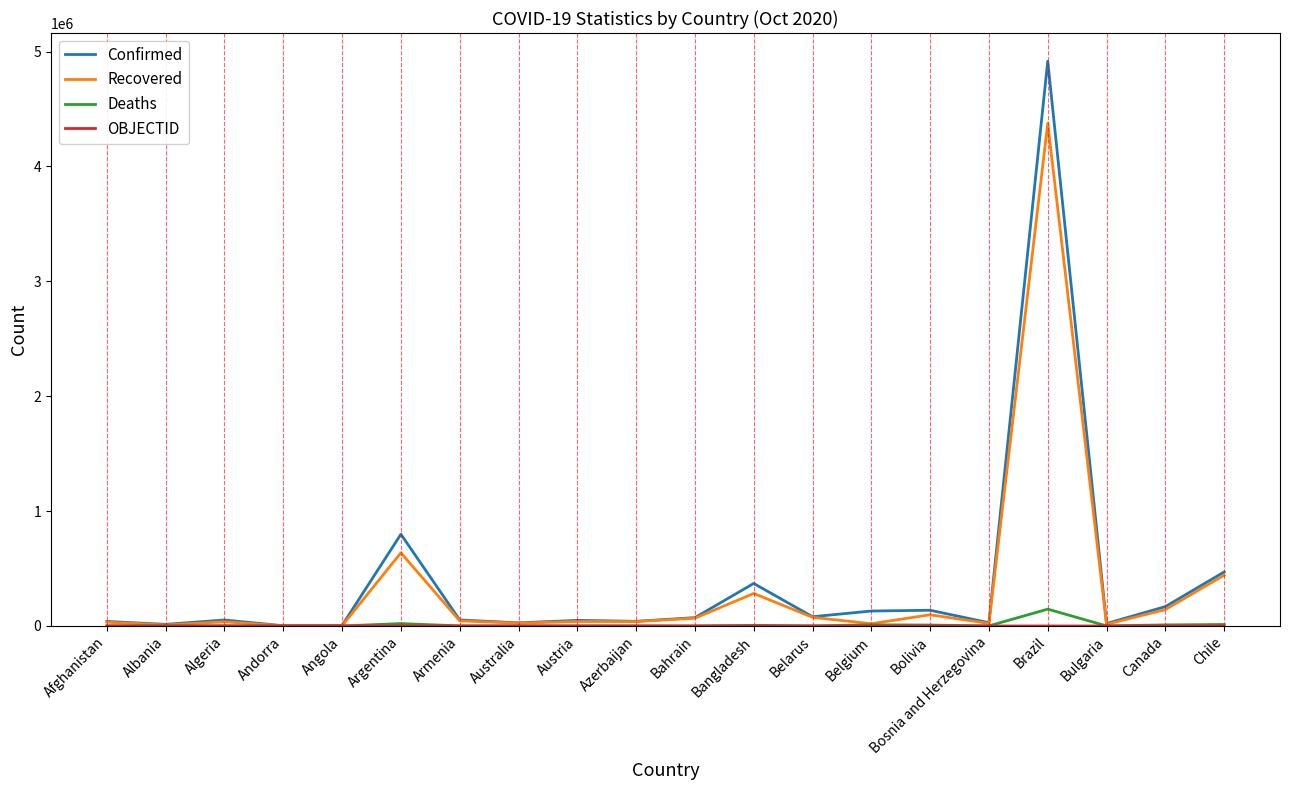

Is it true that Confirmed equals 2767442 at Brazil?

False